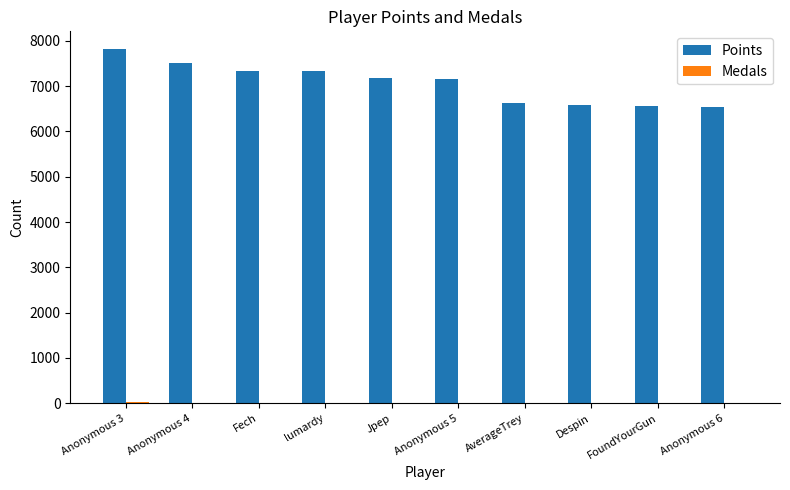

What is the highest value of the Points series?

7819